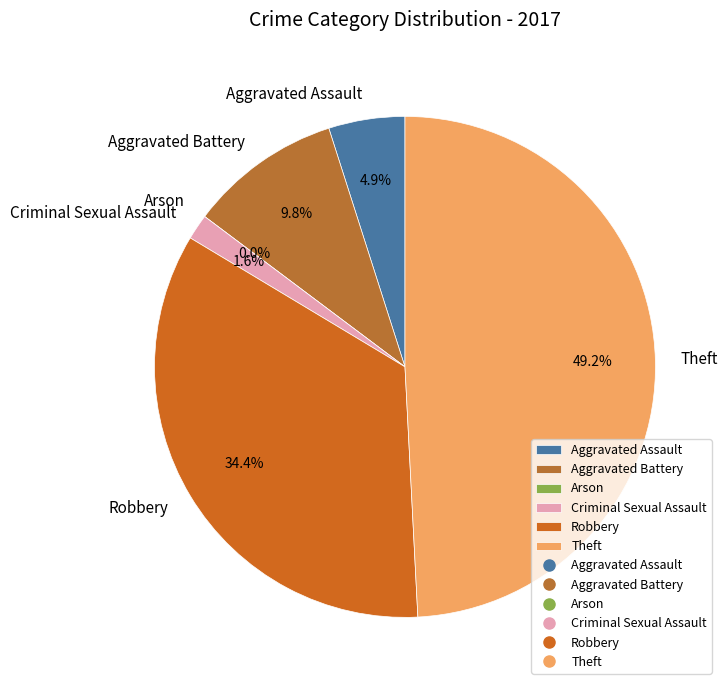

To the nearest percent, what percentage of the pie is Robbery?

34%